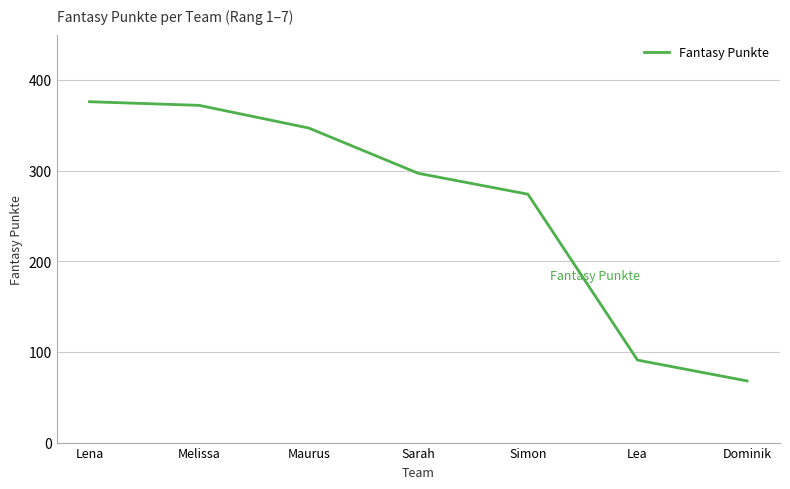

True or false: the data shows 505 at Melissa.

False